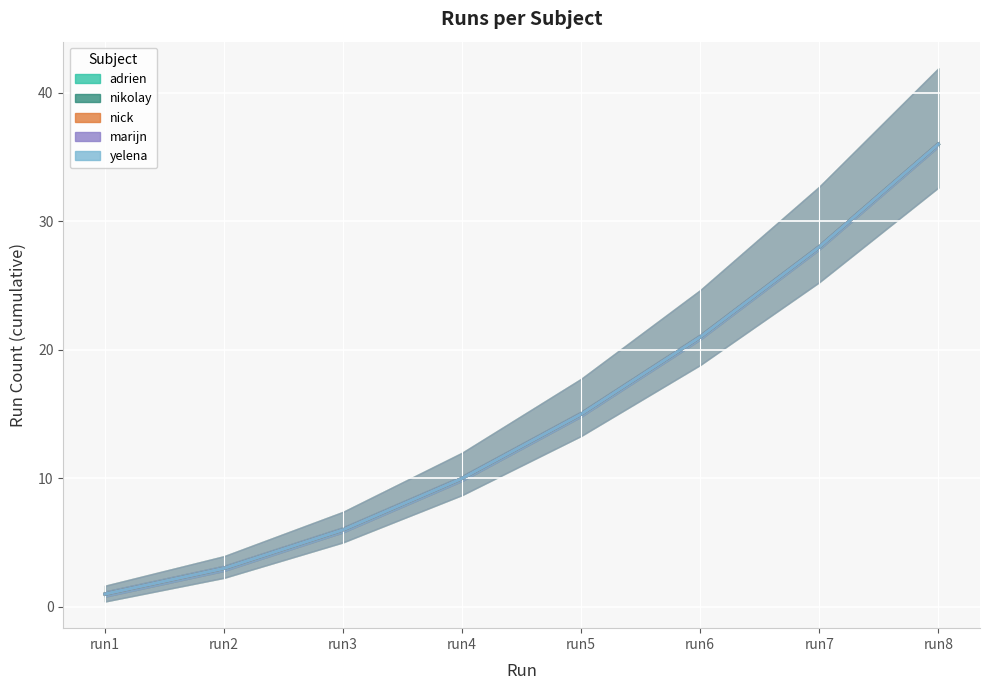

Is the value of marijn at run3 greater than the value of yelena at run3?

No